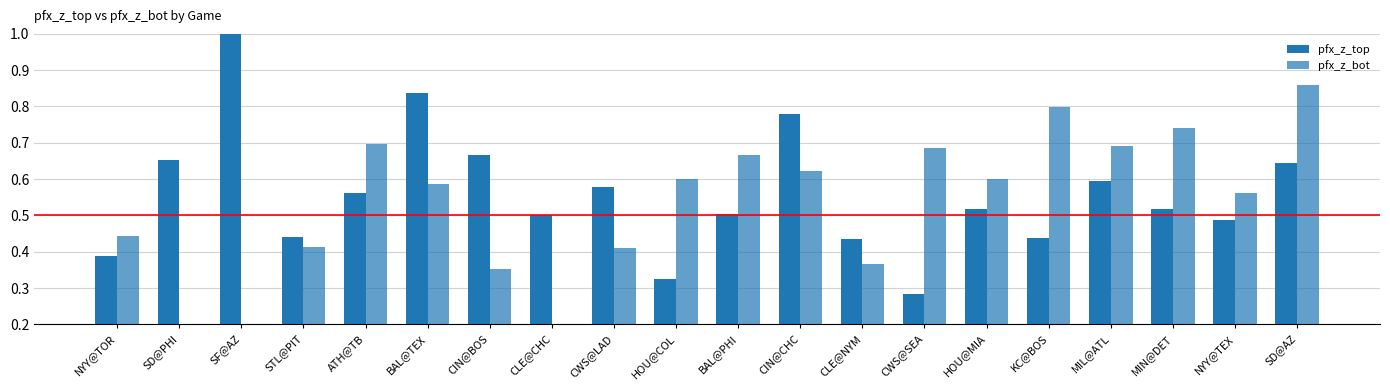

How many values in the pfx_z_bot series are below 0?

1